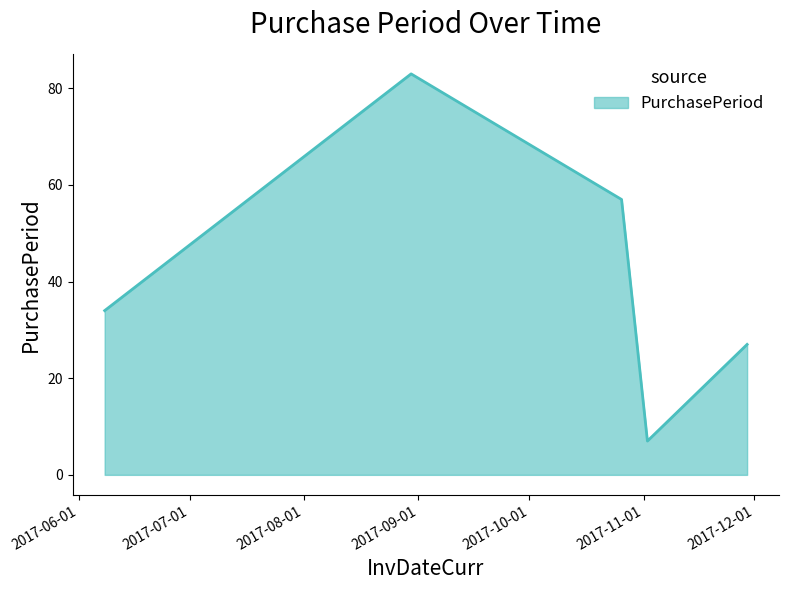

What is the greatest value displayed?

83